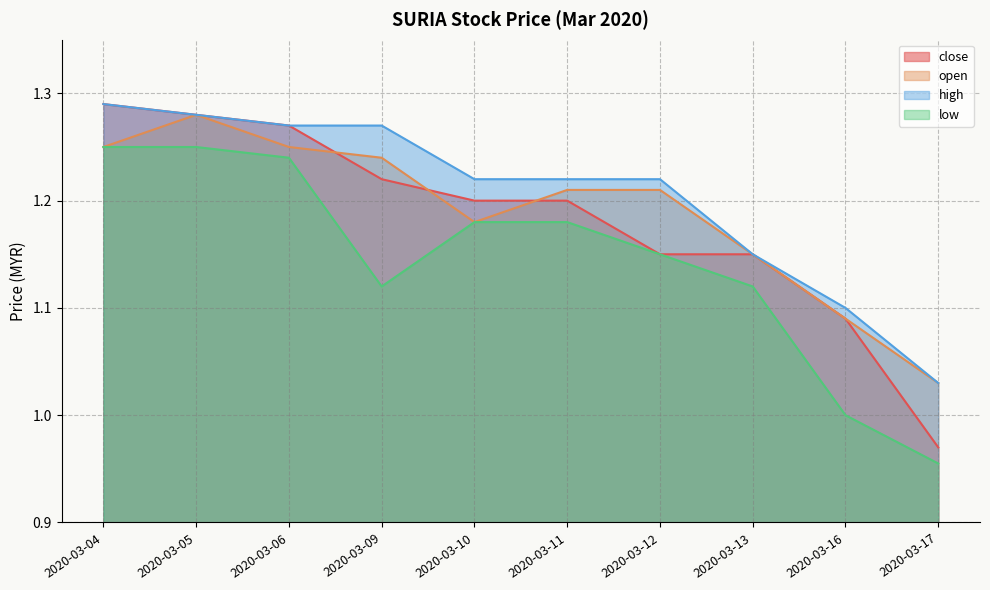

What is the maximum value shown in the chart?

1.3